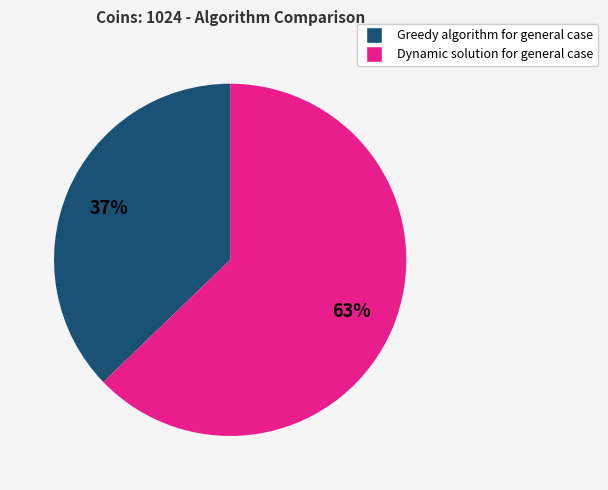

Rank the categories by value from lowest to highest.

Greedy algorithm for general case, Dynamic solution for general case